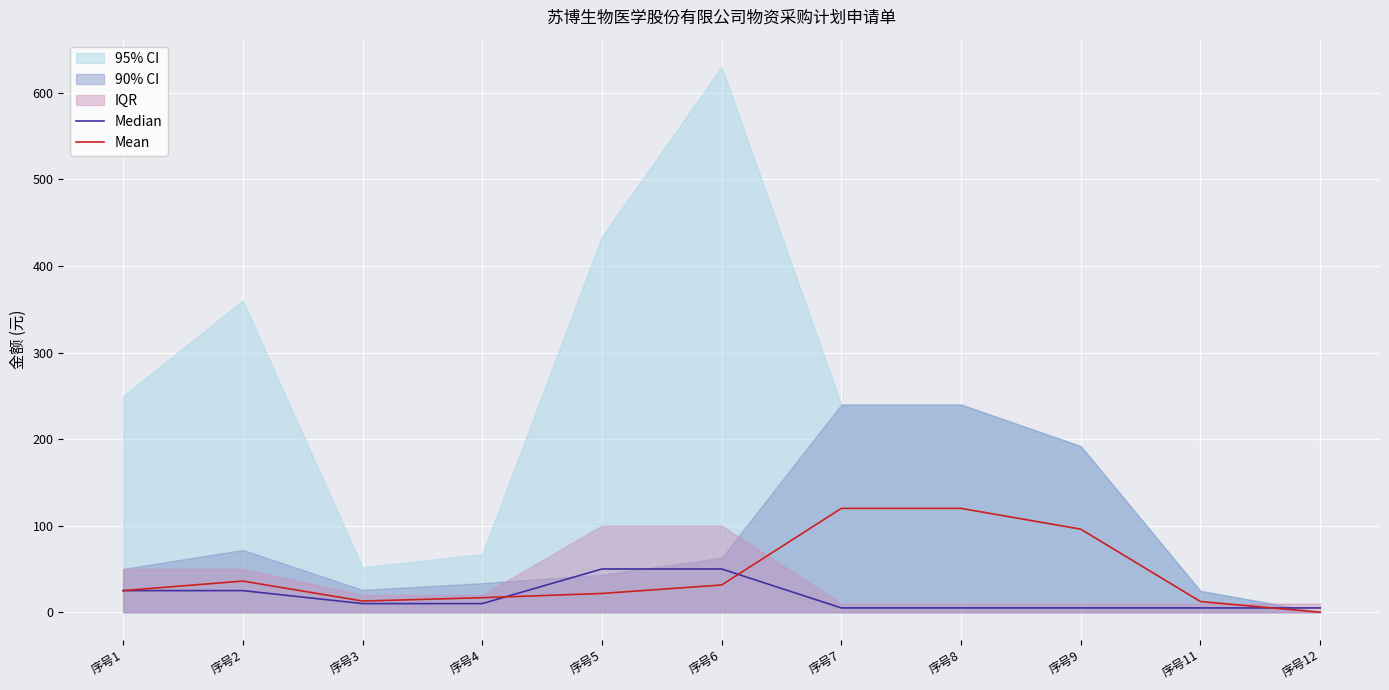

How many values in the Median series are below 10?

5